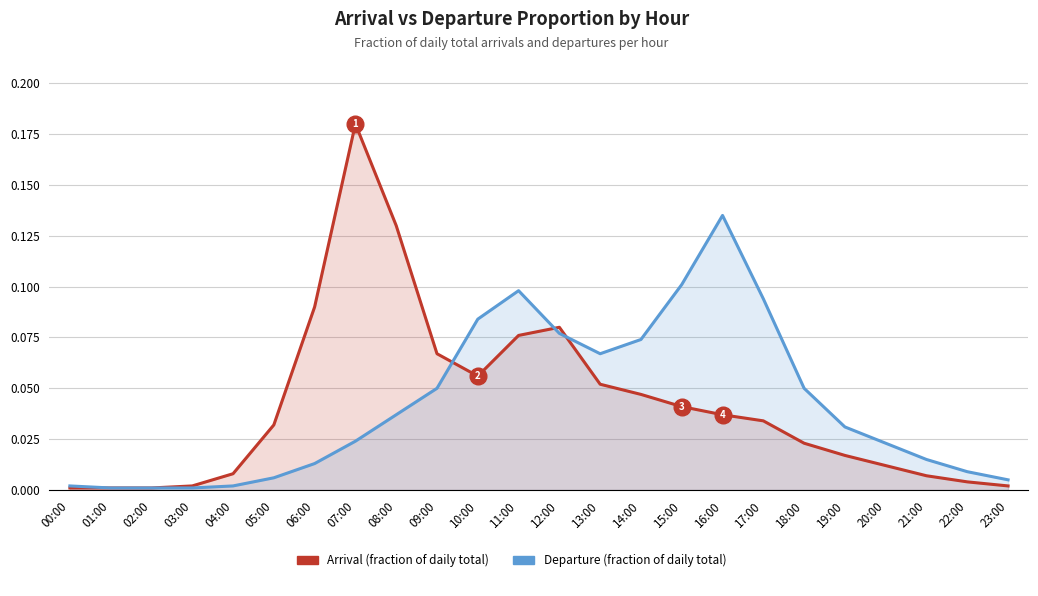

Which label corresponds to the largest value in the chart?

07:00